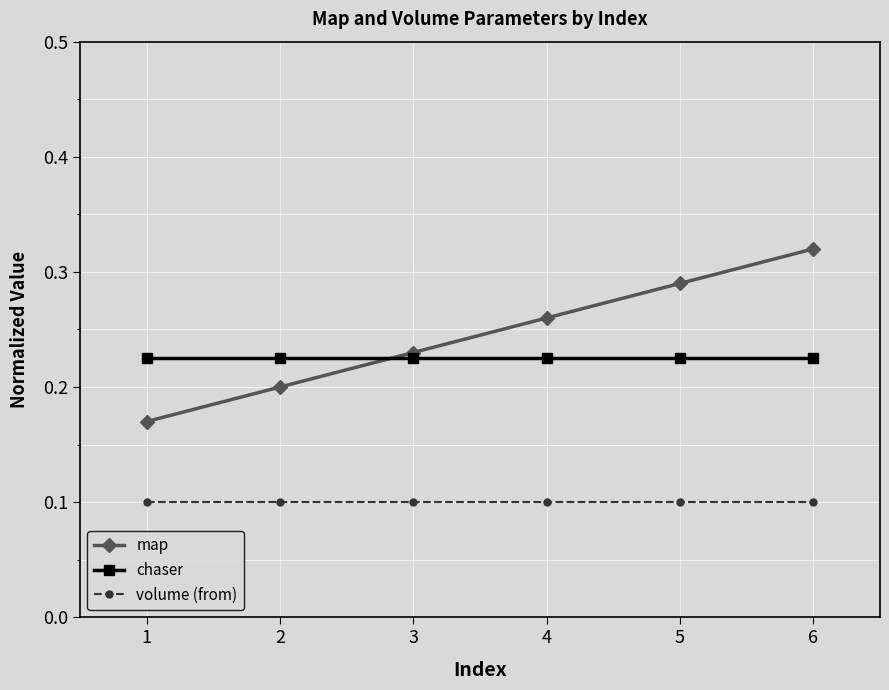

The value of chaser at 1 is 0.2. True or false?

True